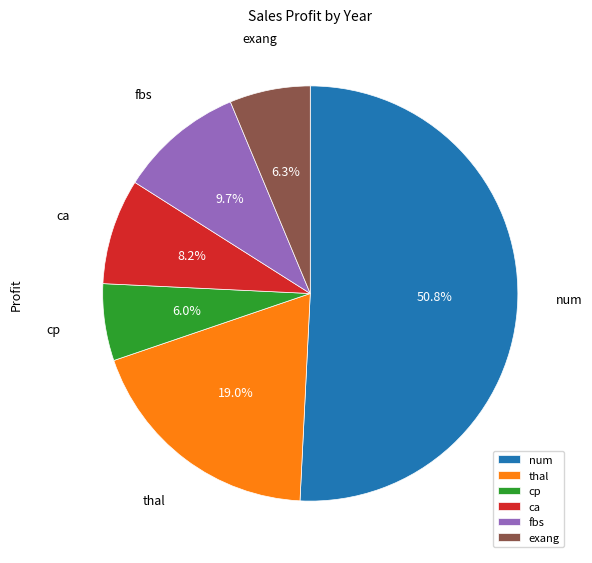

How many slices are in this pie chart?

6